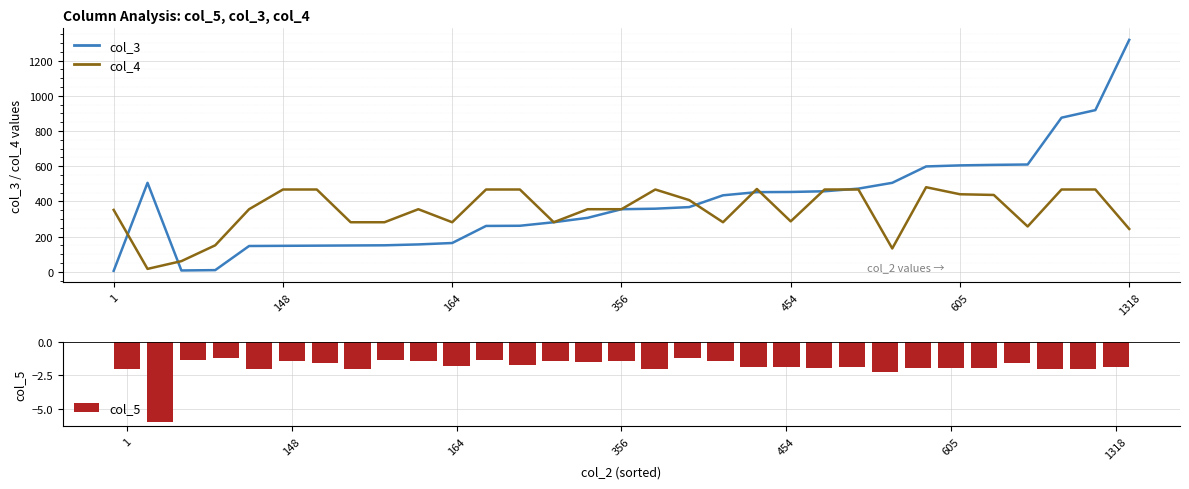

What is the total value across all series at 12?

728.3